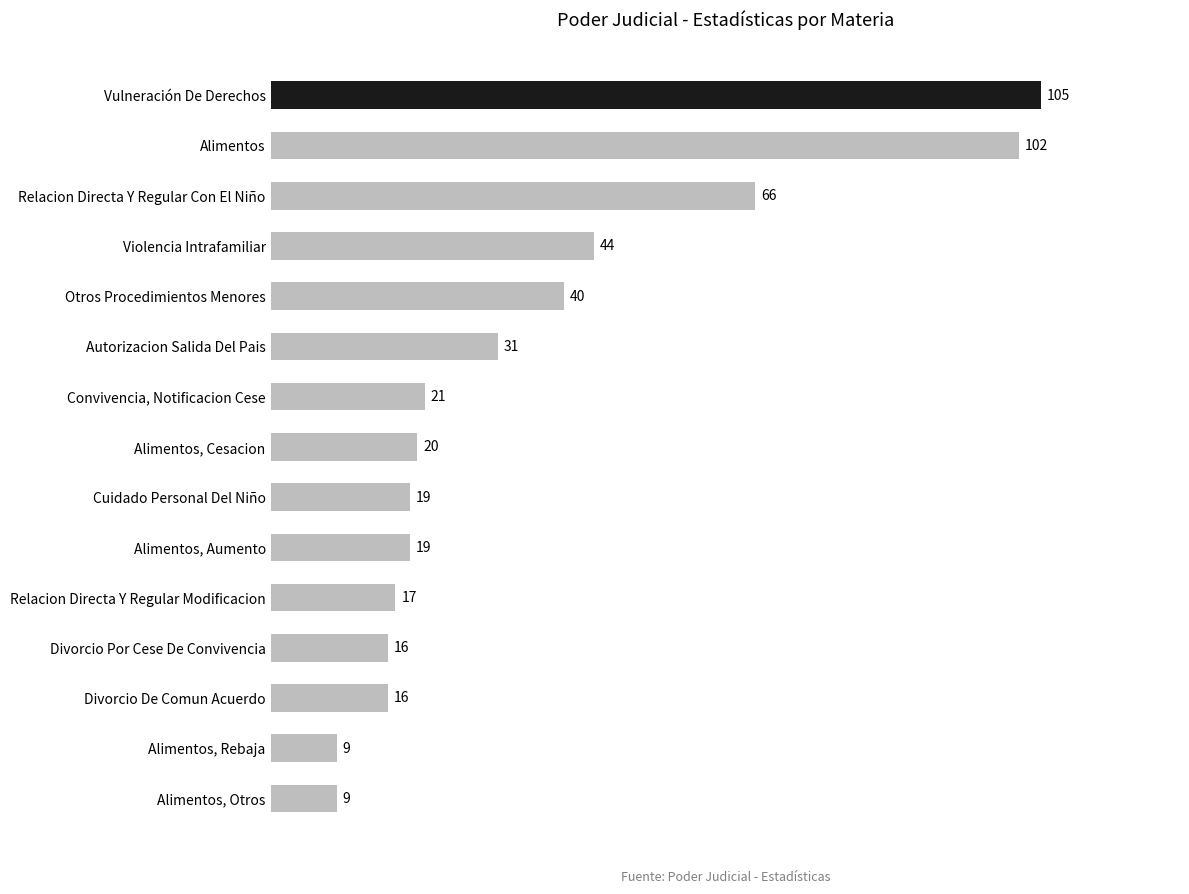

How many categories are shown in the chart?

15